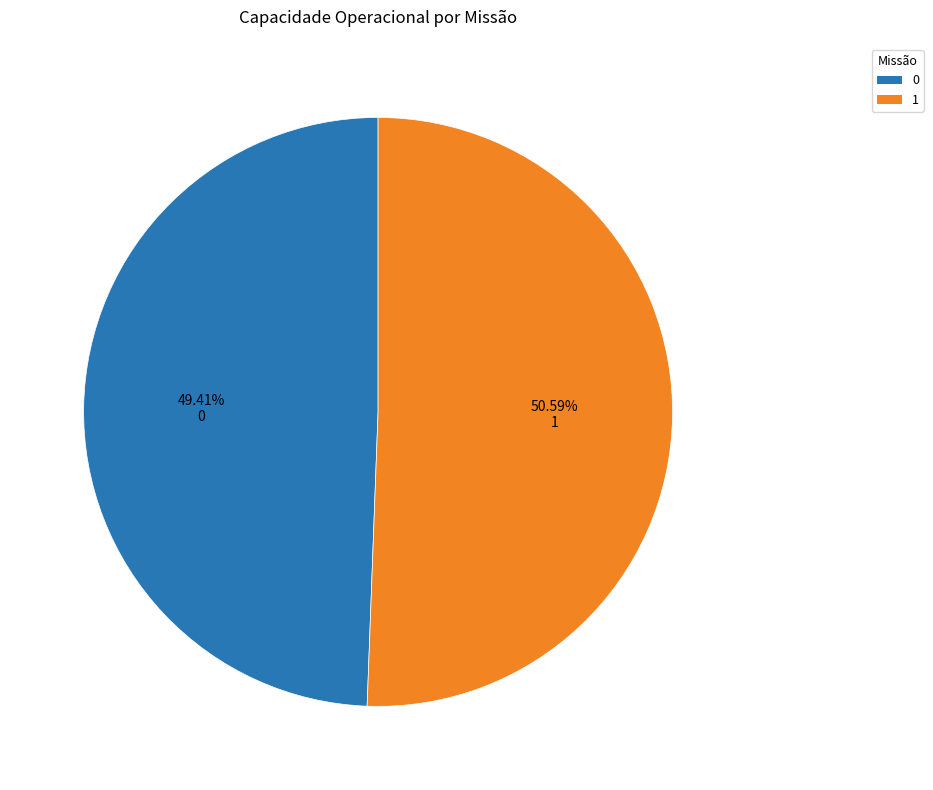

To the nearest percent, what portion does 1 represent?

51%